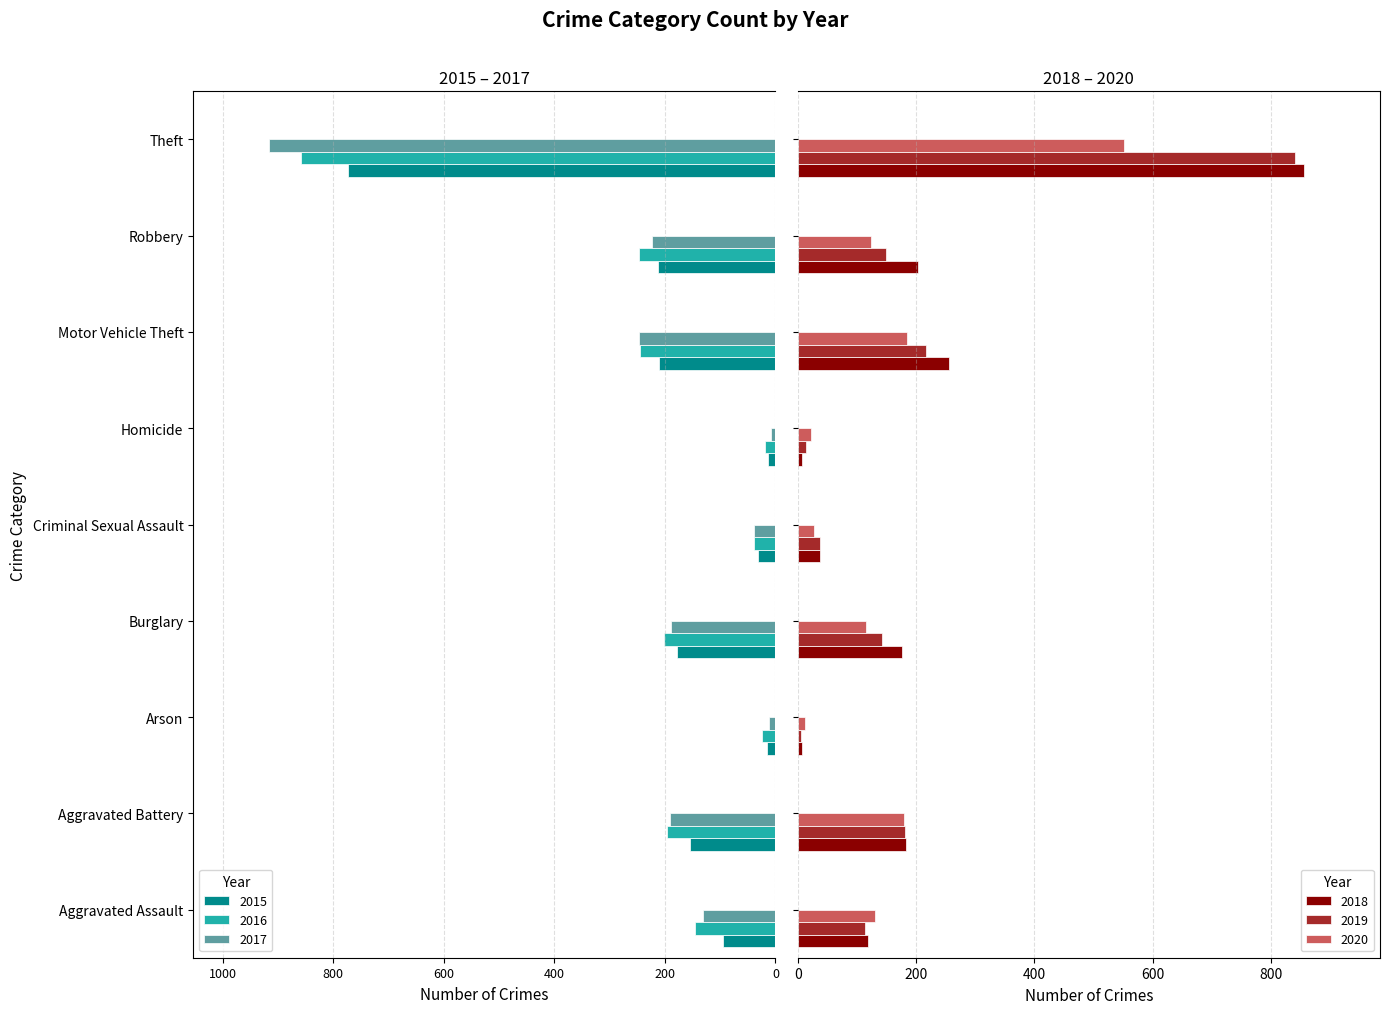

Rank the categories by 2016 value from highest to lowest.

Homicide, Arson, Criminal Sexual Assault, Aggravated Assault, Aggravated Battery, Burglary, Motor Vehicle Theft, Robbery, Theft